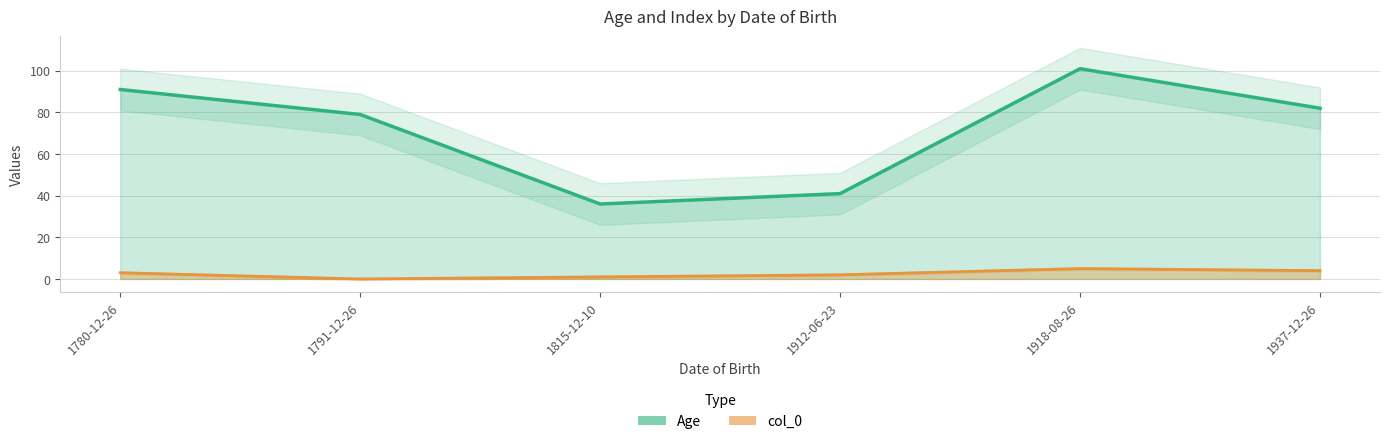

What position from the left is 1912-06-23?

3